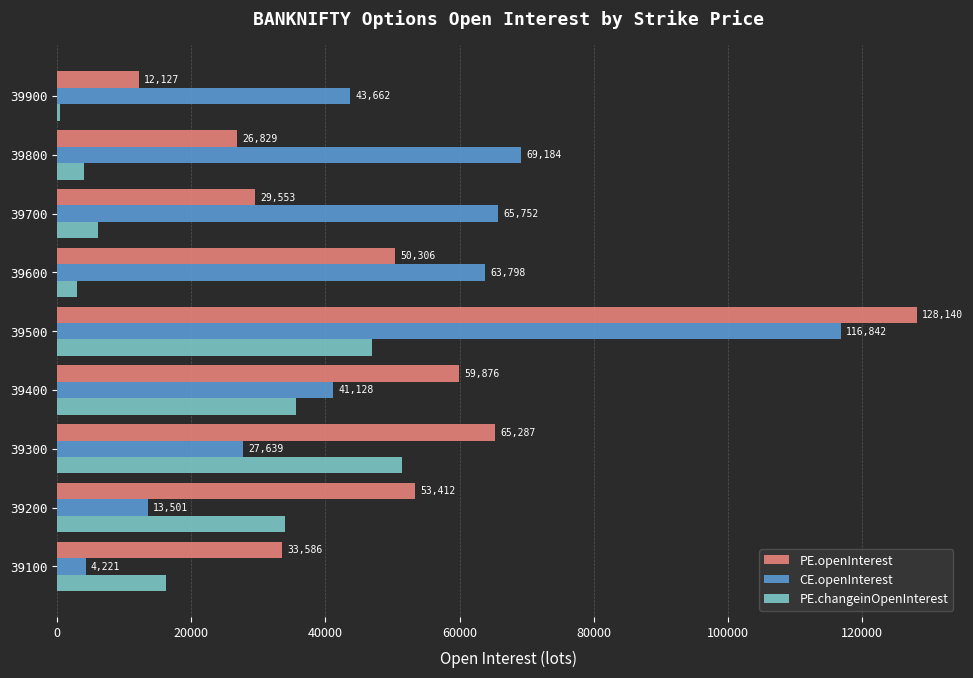

At which category is the sum across all series the highest?

39500